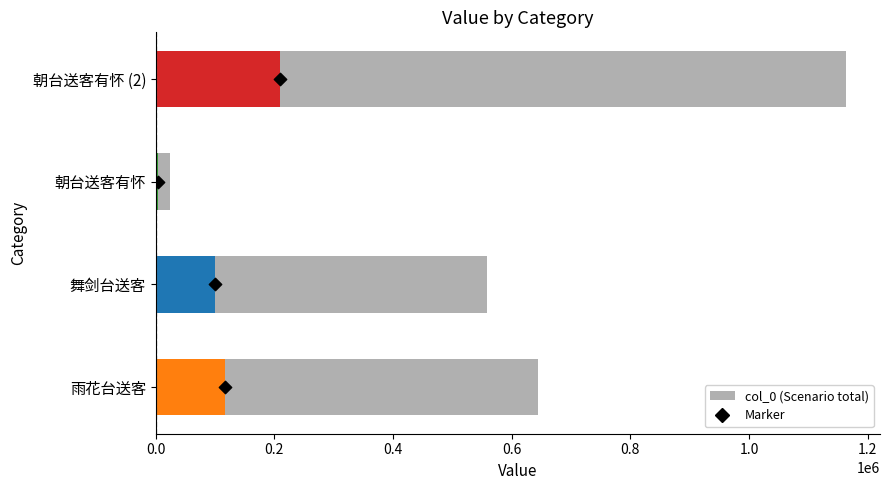

What is the total value across all series at 0.2?

558440